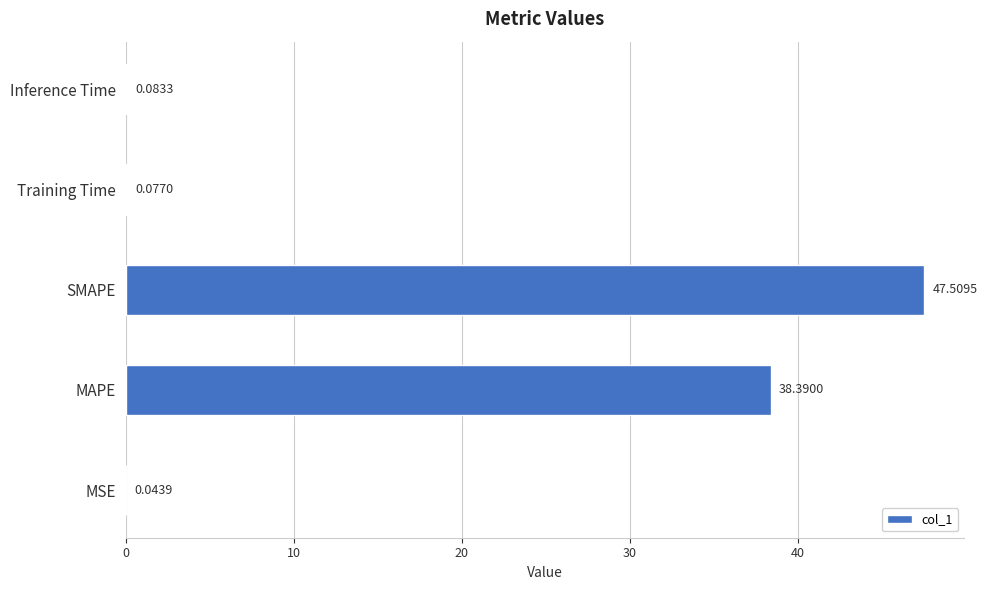

What is the average value?

17.2